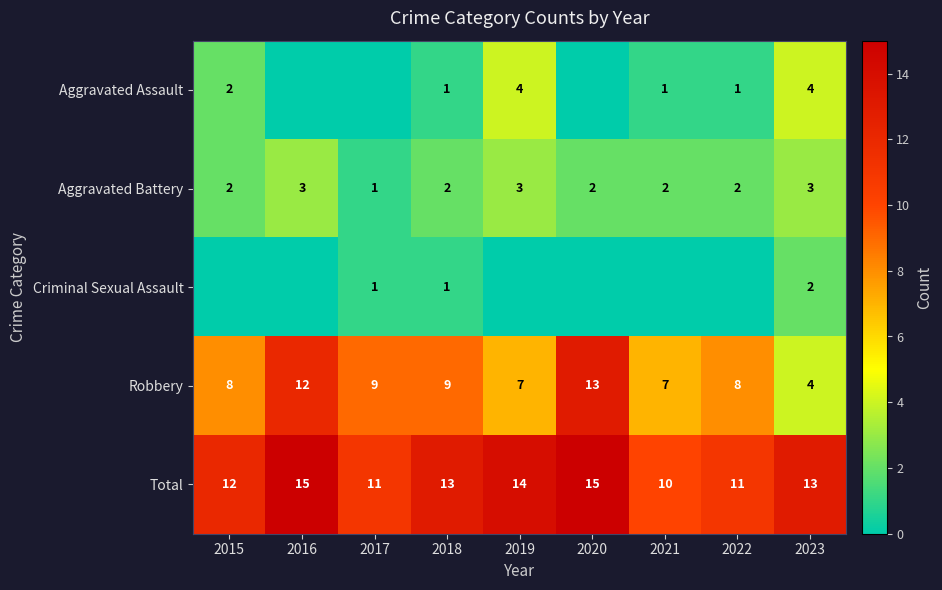

Which label corresponds to the smallest value in the chart?

2016